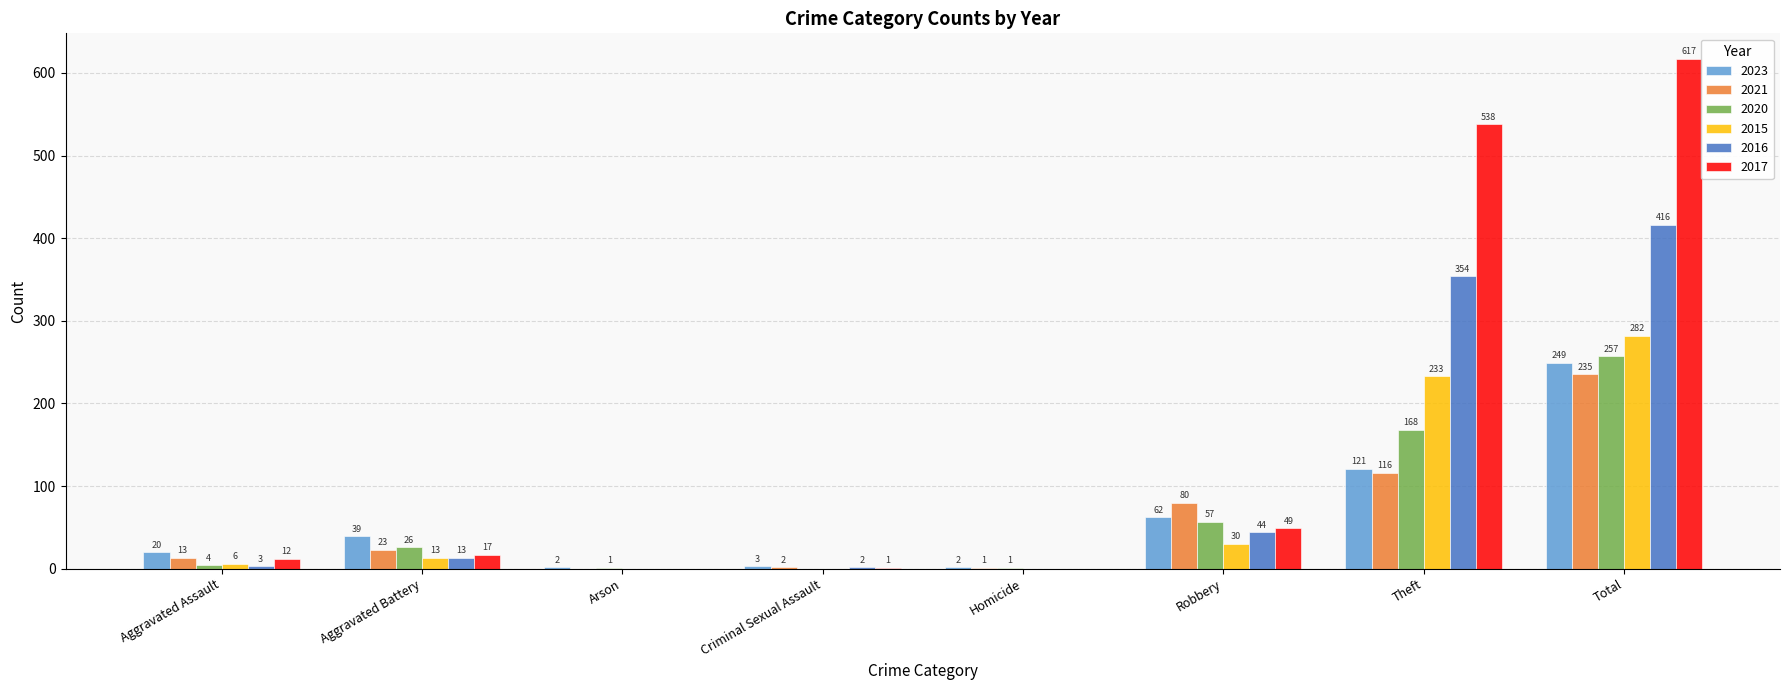

How many distinct data groups are displayed?

6